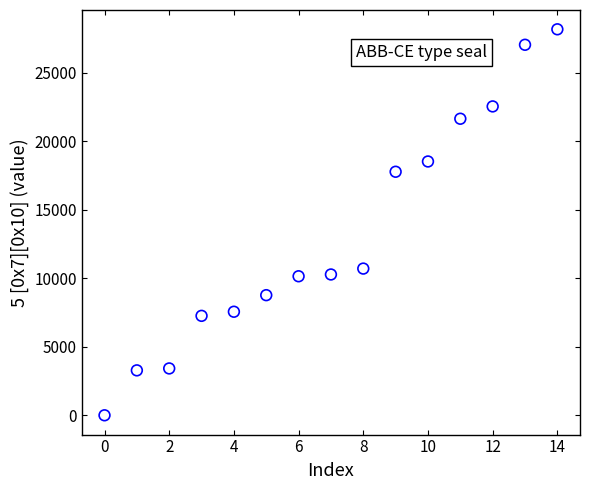

What Y value in the scatter plot is closest to 14090?

10710